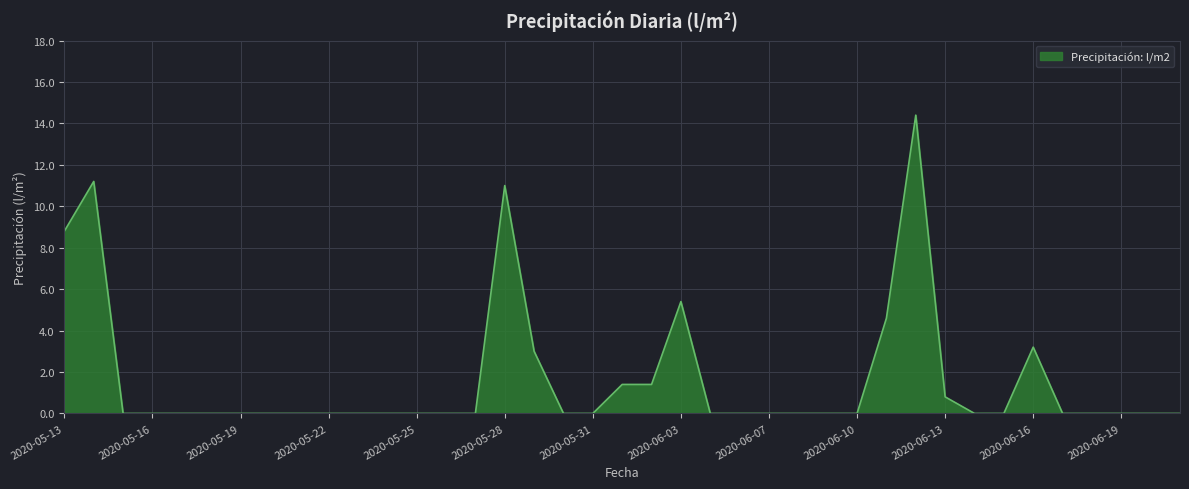

What is the difference between the maximum and minimum values?

14.4